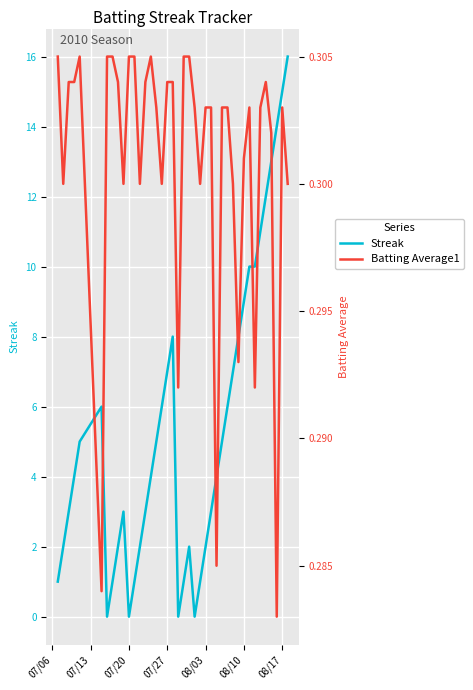

What is the maximum value for Streak?

16